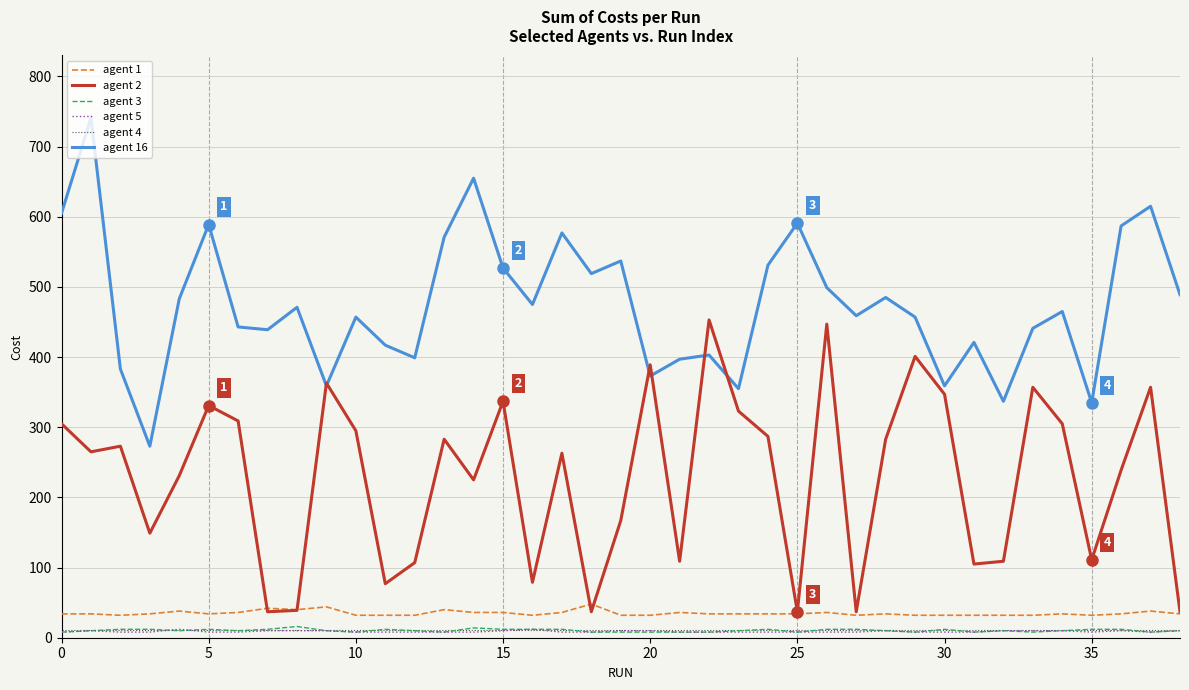

True or false: agent 1 and agent 16 cross at least once.

False